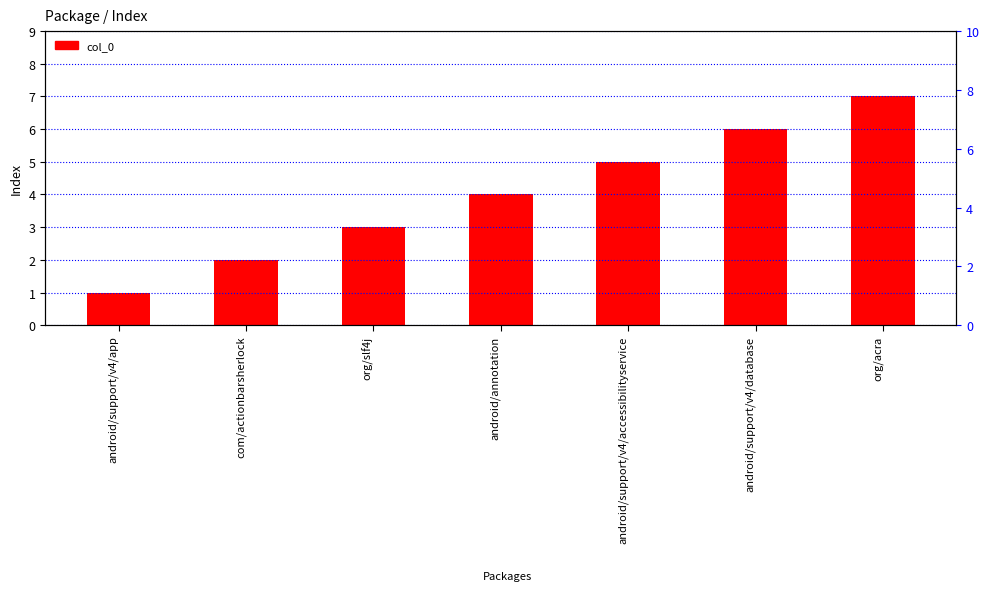

True or false: the data shows 3 at org/acra.

False